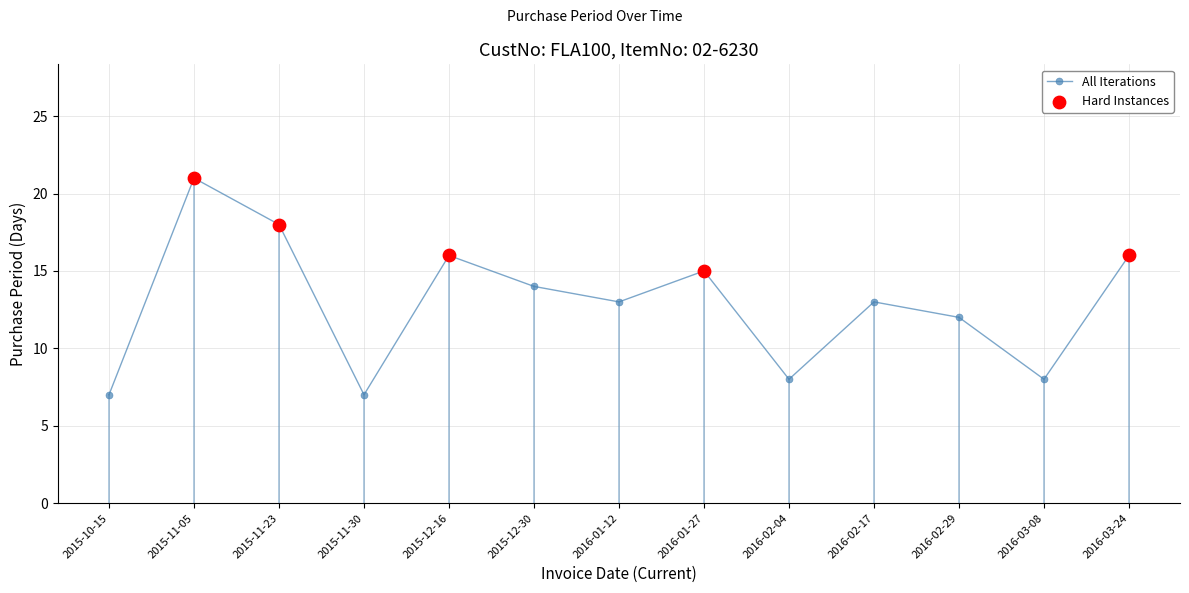

Which has a higher value, 2015-12-16 or 2015-11-05?

2015-11-05